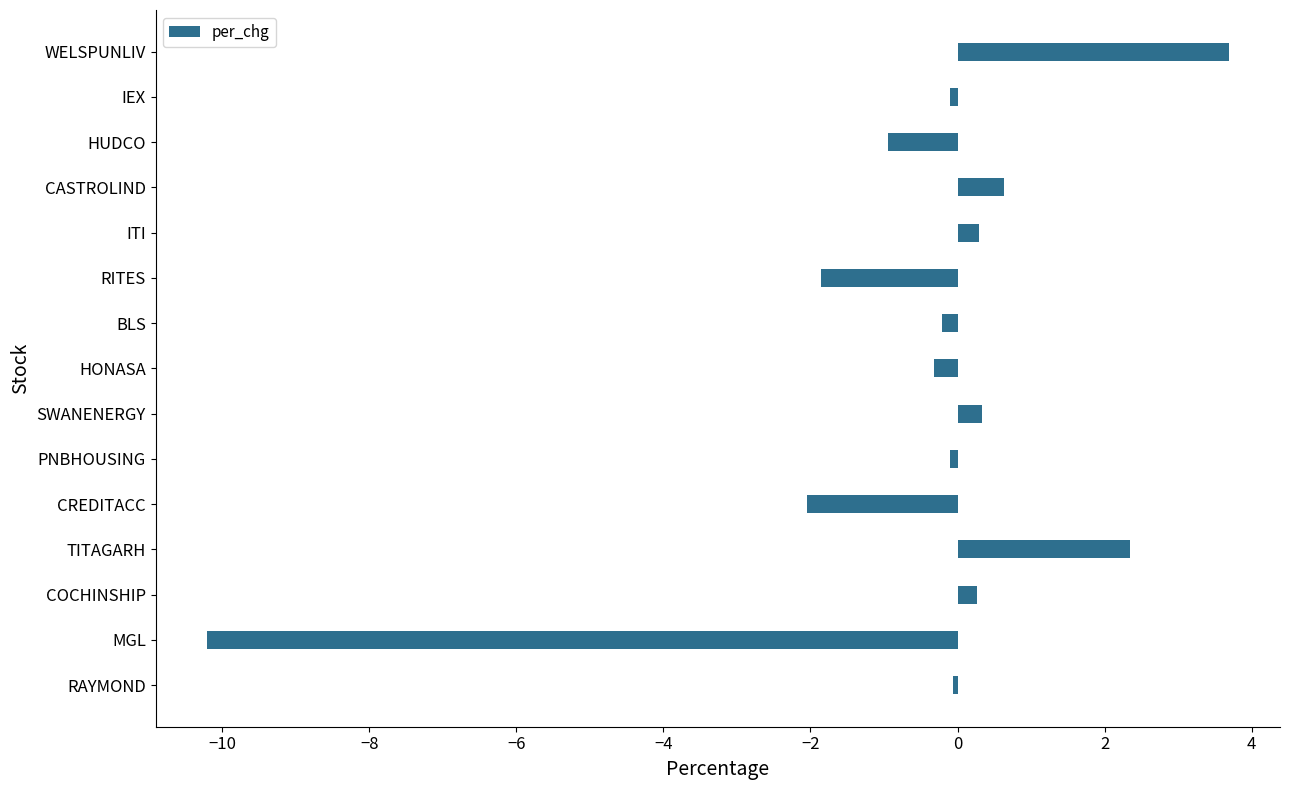

Reading top to bottom, extract all data points from this chart.

3.7	-0.1	-0.9	0.6	0.3	-1.9	-0.2	-0.3	0.3	-0.1	-2.0	2.4	0.3	-10.2	-0.1